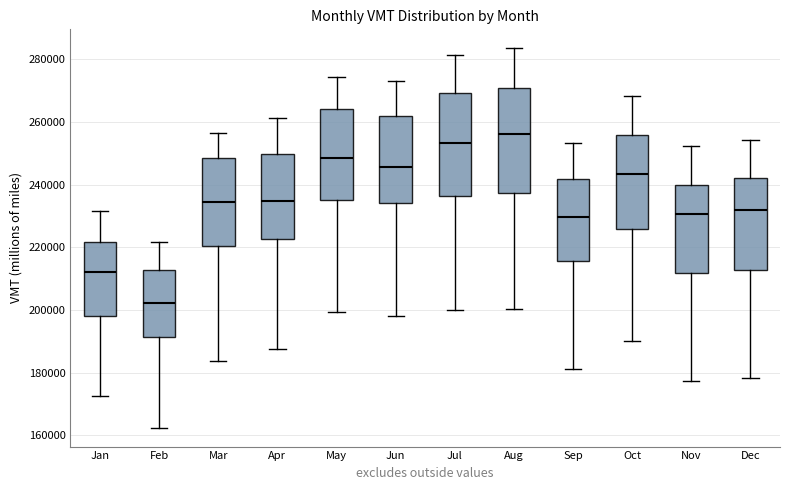

Reading left to right, transcribe this box plot: for each box, give where its median line is, the range the box spans, and where its two whiskers end, as read against the y-axis. The values are not printed on the chart, so give them approximately, as read against the axis.

Jan: median 212000, box 198000 to 222000, whiskers 172000 to 232000
Feb: median 202000, box 192000 to 212000, whiskers 162000 to 222000
Mar: median 234000, box 220000 to 248000, whiskers 184000 to 256000
Apr: median 234000, box 222000 to 250000, whiskers 188000 to 262000
May: median 248000, box 236000 to 264000, whiskers 200000 to 274000
Jun: median 246000, box 234000 to 262000, whiskers 198000 to 274000
Jul: median 254000, box 236000 to 270000, whiskers 200000 to 282000
Aug: median 256000, box 238000 to 270000, whiskers 200000 to 284000
Sep: median 230000, box 216000 to 242000, whiskers 182000 to 254000
Oct: median 244000, box 226000 to 256000, whiskers 190000 to 268000
Nov: median 230000, box 212000 to 240000, whiskers 178000 to 252000
Dec: median 232000, box 212000 to 242000, whiskers 178000 to 254000